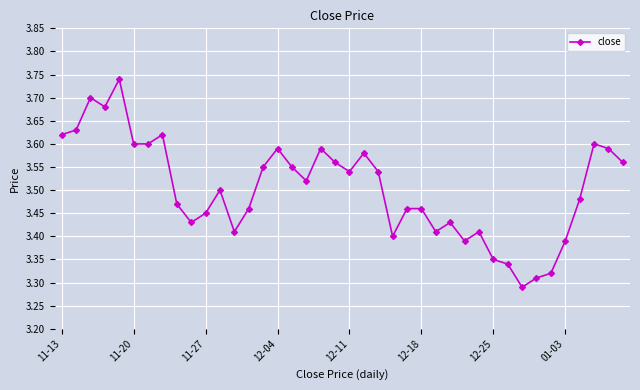

True or false: there are more than 1 points higher than both neighbors.

True